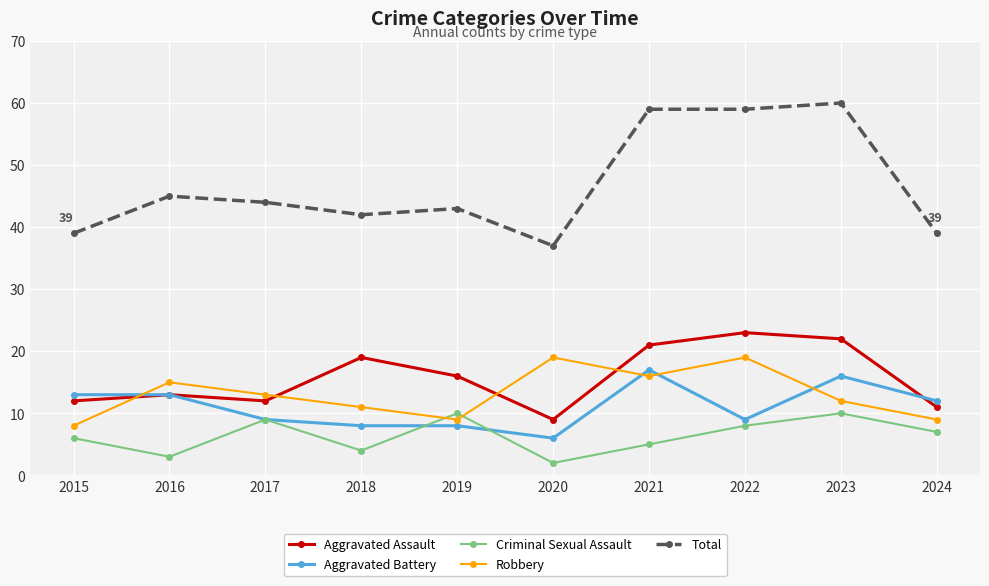

In Robbery, how many points are lower than both neighbors (excluding endpoints)?

2